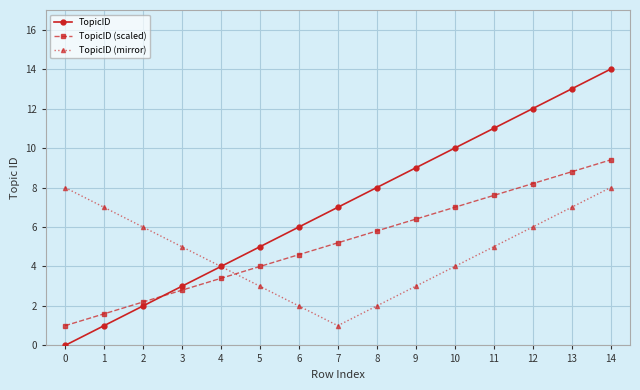

Reading left to right, list all the values displayed in this chart.

TopicID: 0=0.0	1=1.0	2=2.0	3=3.0	4=4.0	5=5.0	6=6.0	7=7.0	8=8.0	9=9.0	10=10.0	11=11.0	12=12.0	13=13.0	14=14.0
TopicID (scaled): 0=1.0	1=1.6	2=2.2	3=2.8	4=3.4	5=4.0	6=4.6	7=5.2	8=5.8	9=6.4	10=7.0	11=7.6	12=8.2	13=8.8	14=9.4
TopicID (mirror): 0=8.0	1=7.0	2=6.0	3=5.0	4=4.0	5=3.0	6=2.0	7=1.0	8=2.0	9=3.0	10=4.0	11=5.0	12=6.0	13=7.0	14=8.0